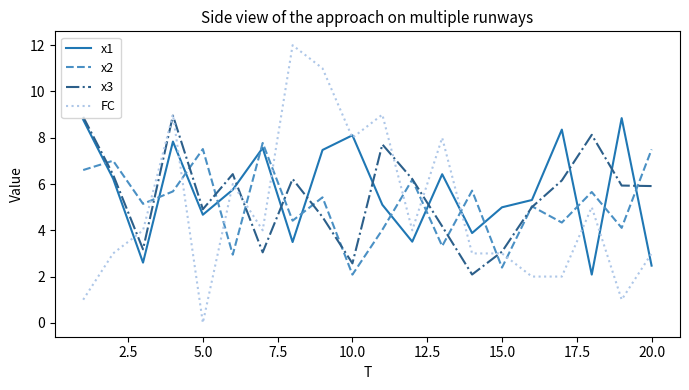

Which series has the largest range (max minus min)?

FC